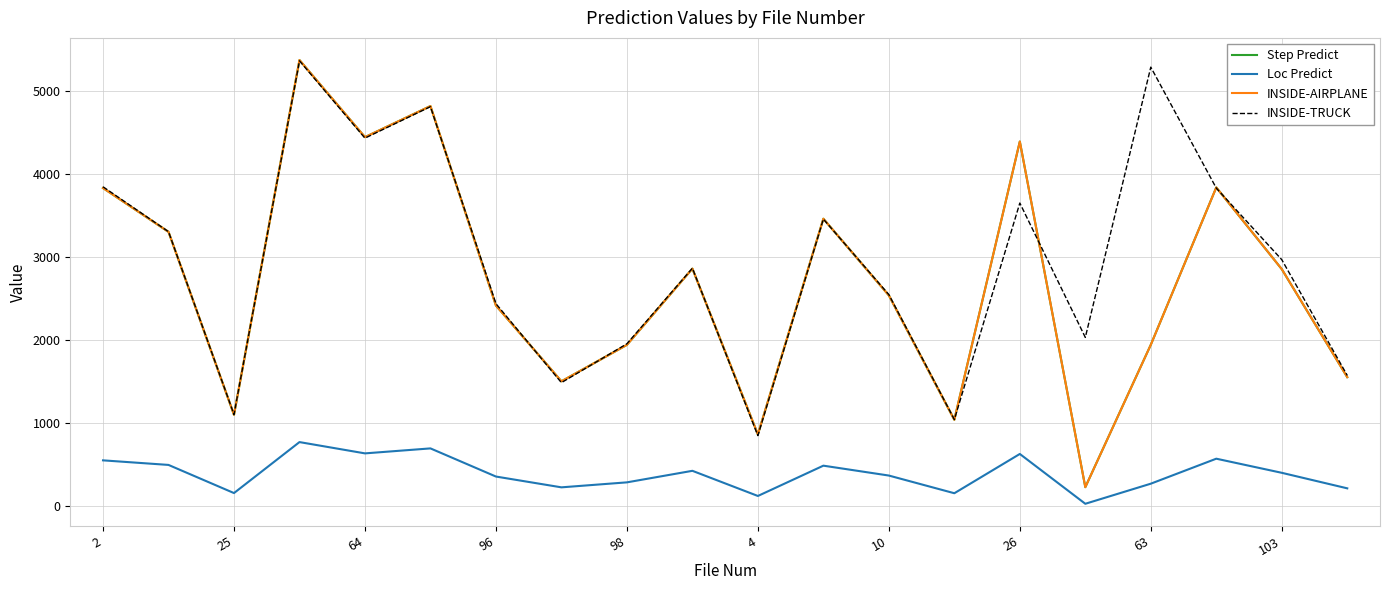

What is the label of the 19th point from the right?

25